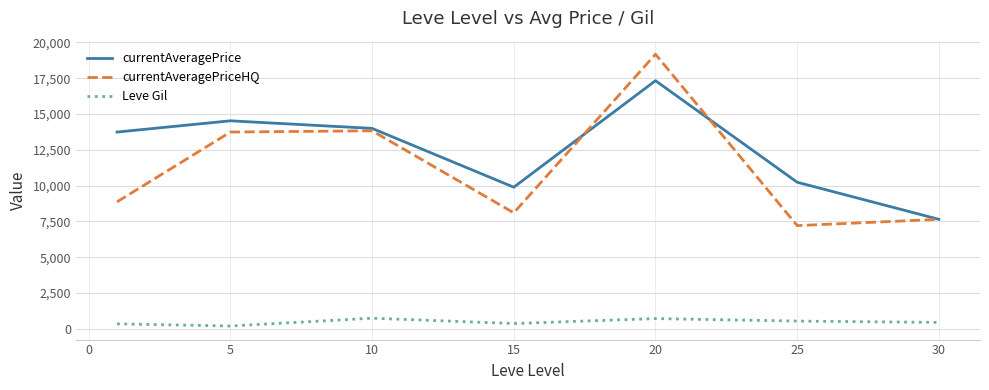

Is this an area chart (filled region under the line)?

No